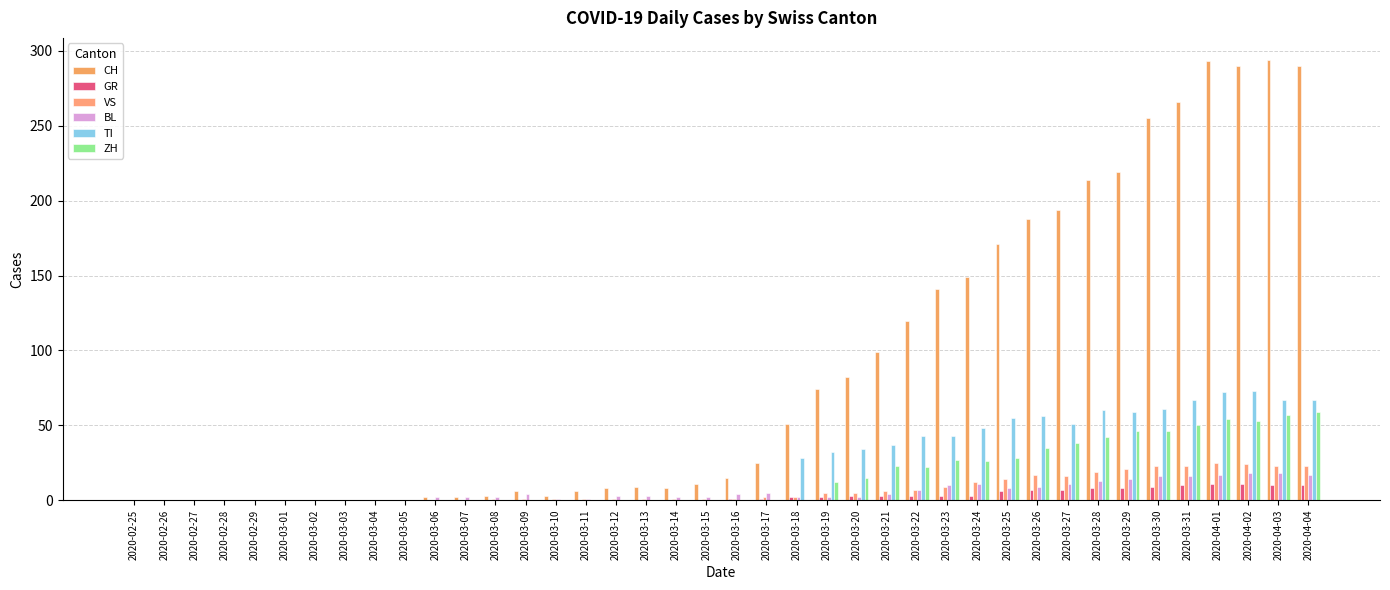

What is the value of the BL bar at the 32nd from the left?

11